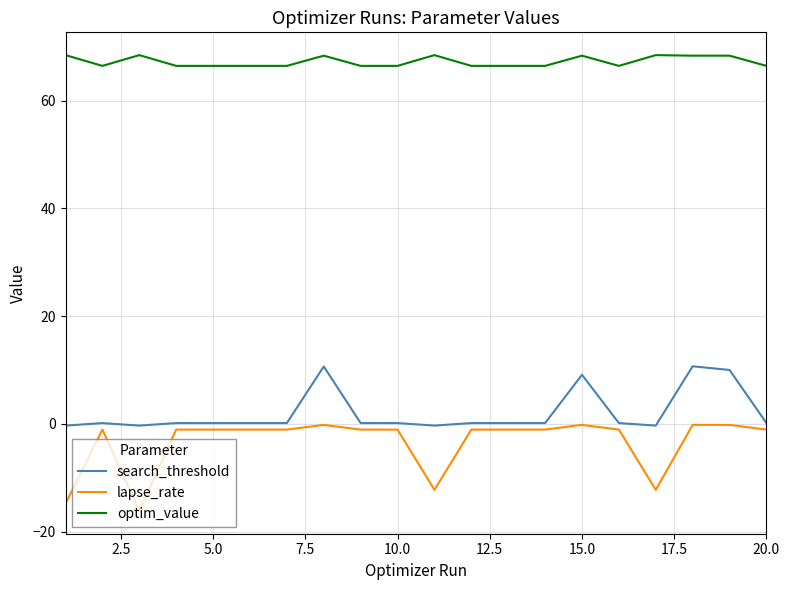

True or false: optim_value and lapse_rate cross at least once.

False